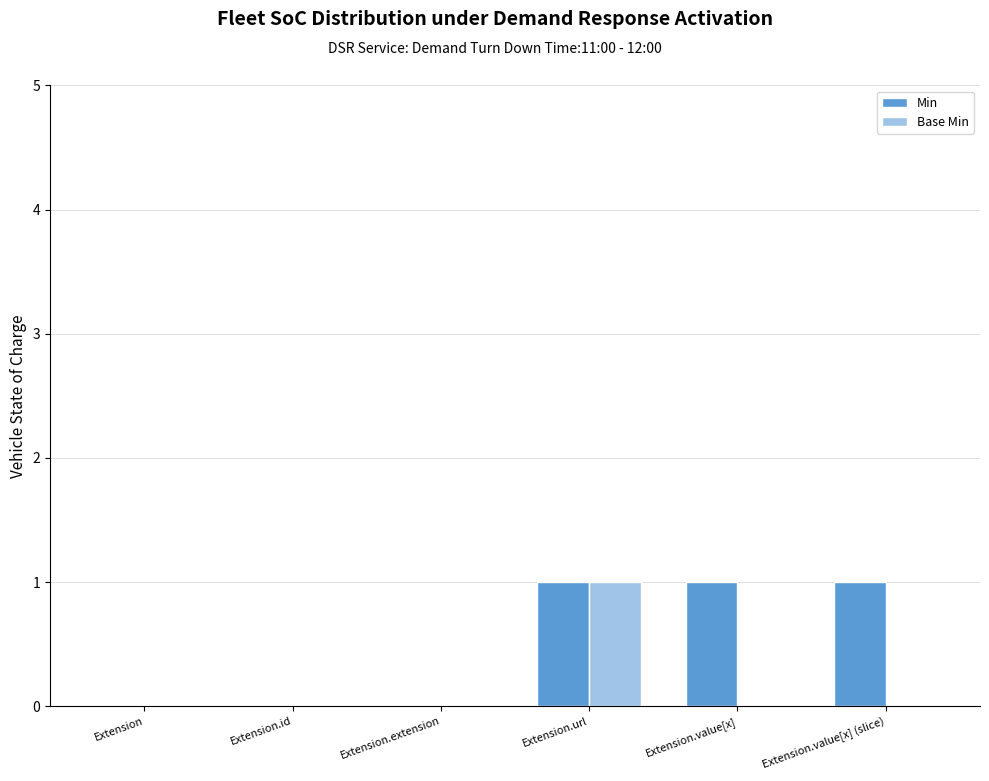

Which category has the highest value in the Base Min series?

Extension.url